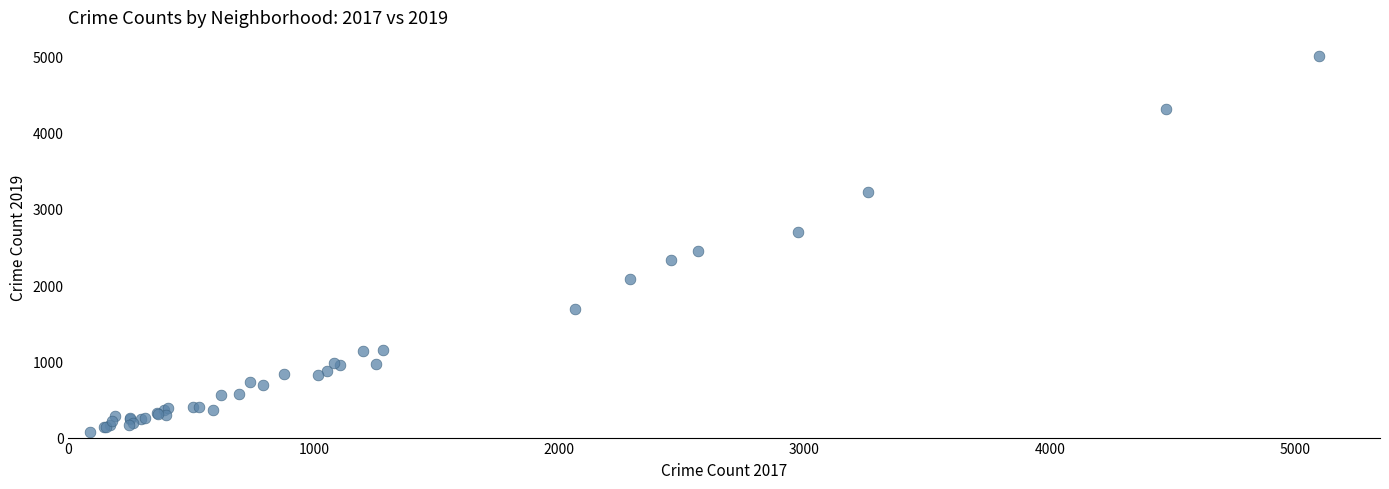

What Y value in the scatter plot is closest to 2542?

2441